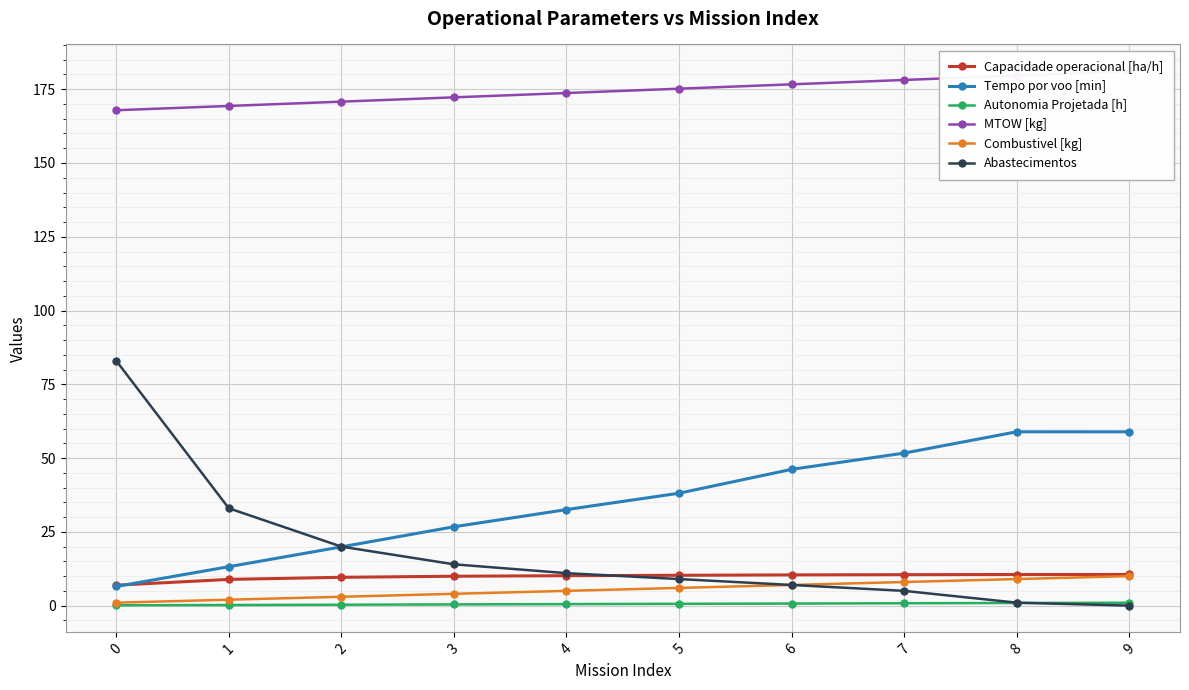

Where does the Tempo por voo [min] series first go above 38?

5